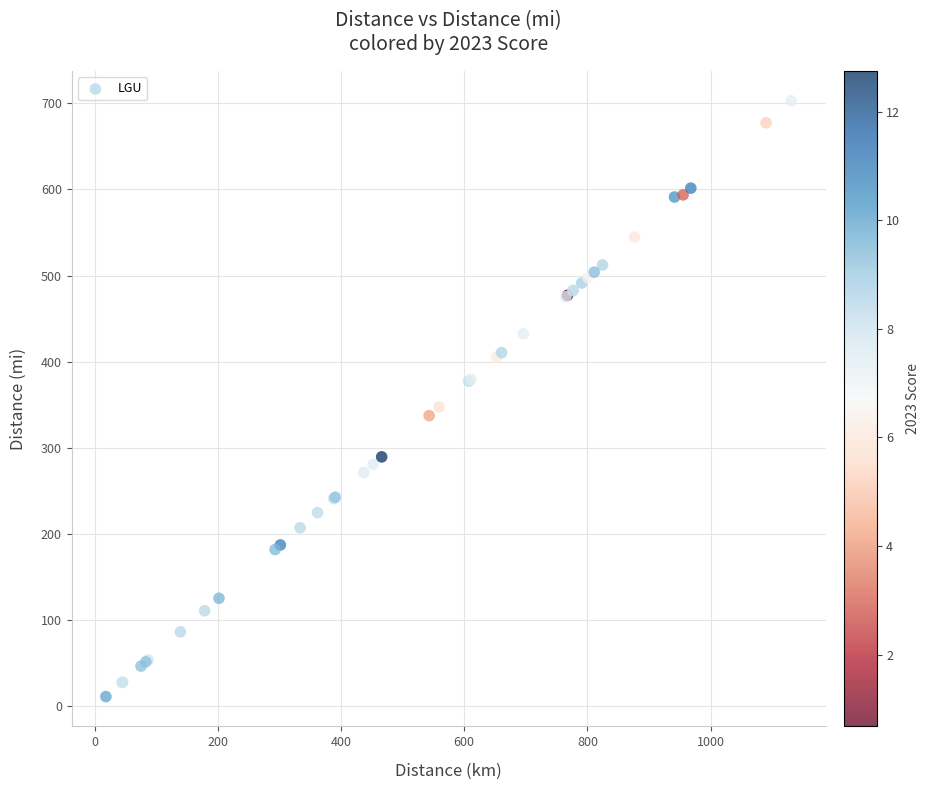

What Y value in the scatter plot is closest to 357?

347.5